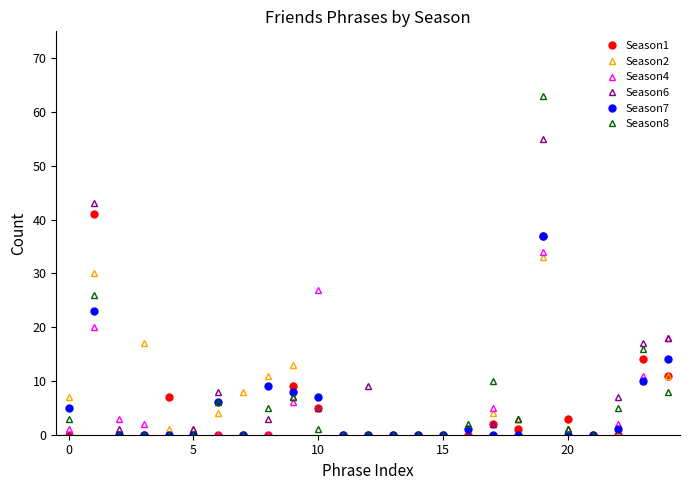

Does the chart have visible grid lines?

No